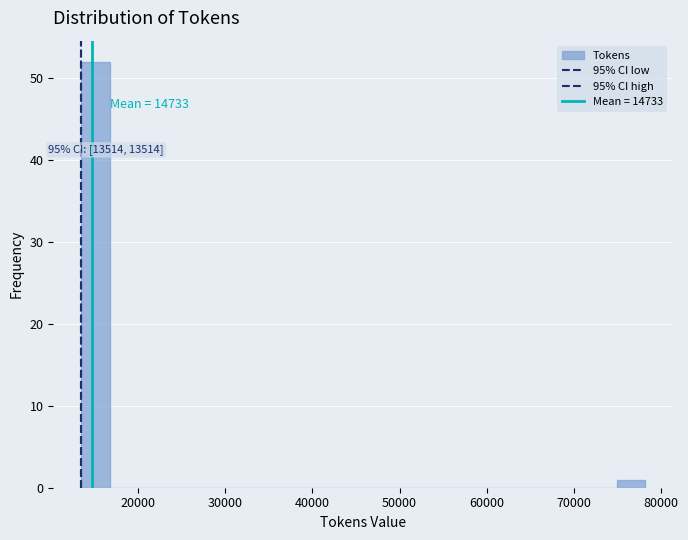

Read against the x-axis, roughly where is the centre of the tallest bar?

15000